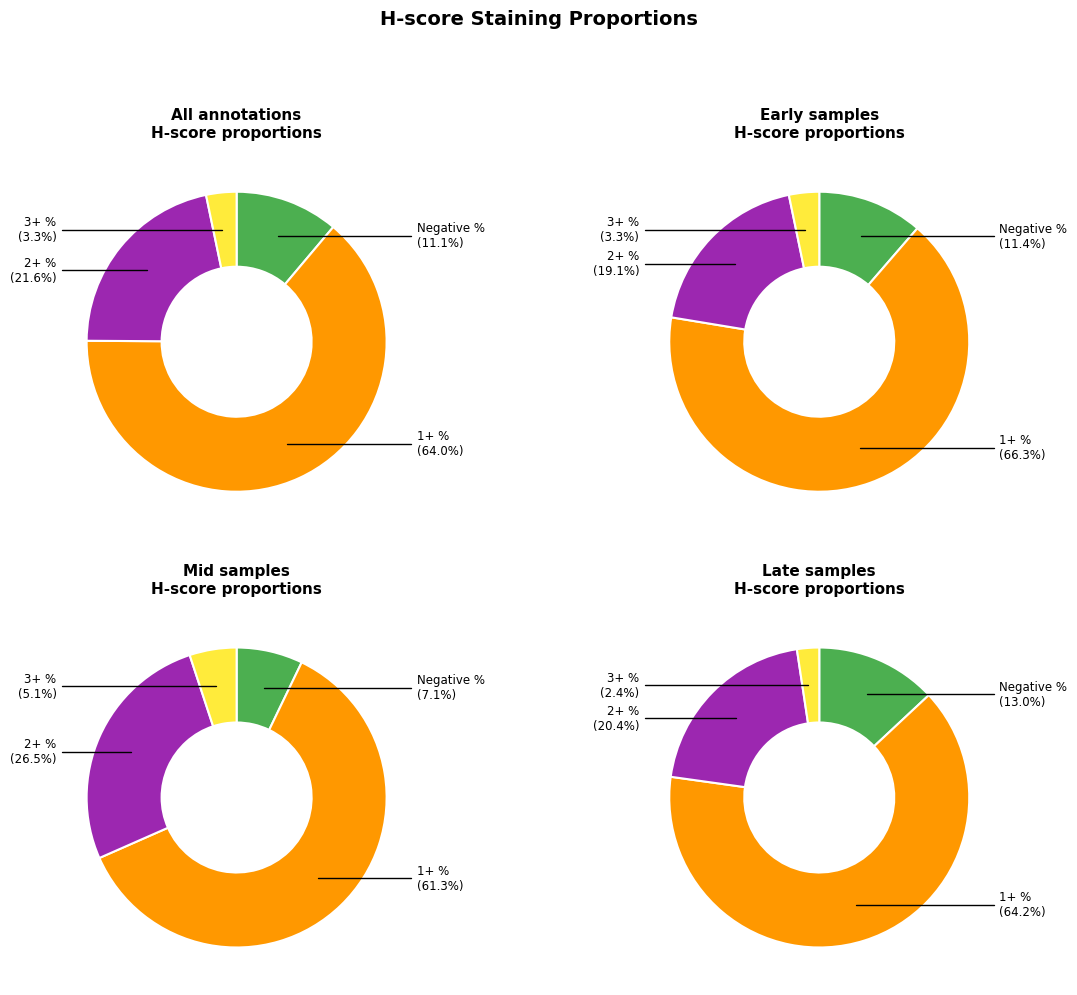

Which series changed the most between 25 and 27?

2+ %